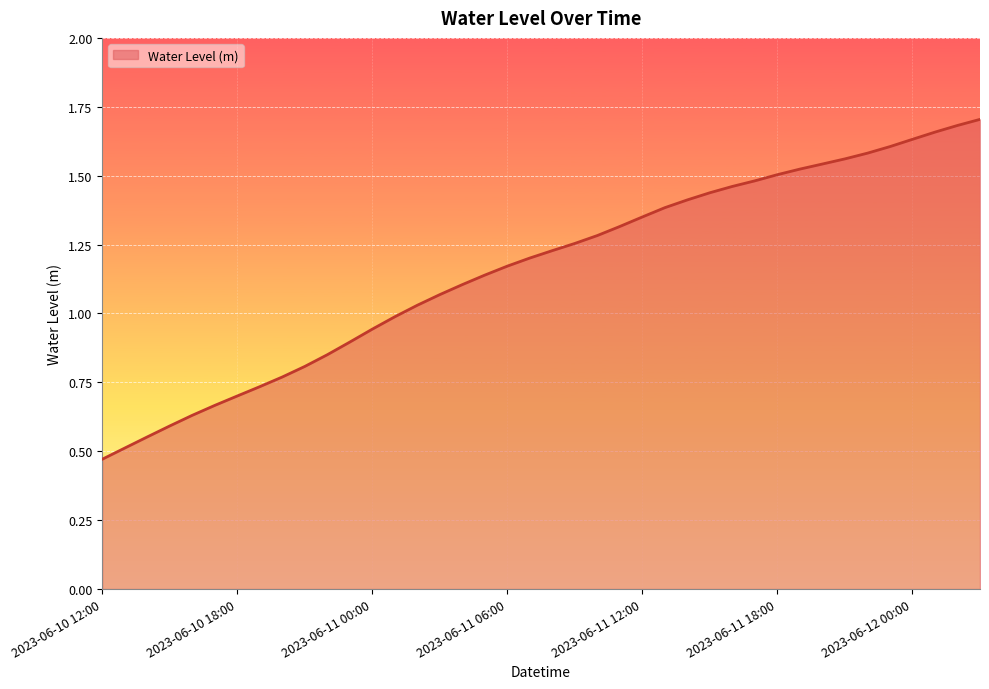

Is this an area chart (filled region under the line)?

Yes